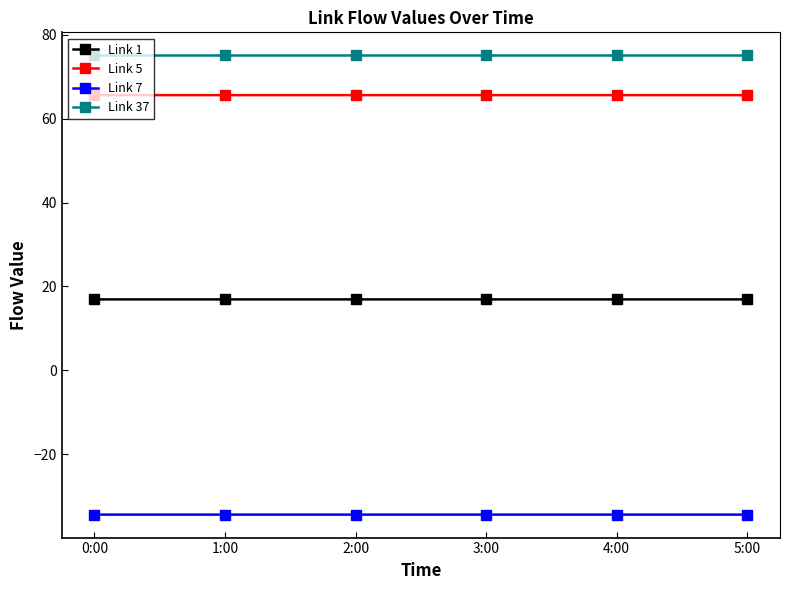

Reading left to right, list all the values displayed in this chart.

Link 1: 0:00=16.9	1:00=16.9	2:00=16.9	3:00=16.9	4:00=16.9	5:00=16.9
Link 5: 0:00=65.7	1:00=65.7	2:00=65.7	3:00=65.7	4:00=65.7	5:00=65.7
Link 7: 0:00=-34.4	1:00=-34.4	2:00=-34.4	3:00=-34.4	4:00=-34.4	5:00=-34.4
Link 37: 0:00=75.2	1:00=75.2	2:00=75.2	3:00=75.2	4:00=75.2	5:00=75.2